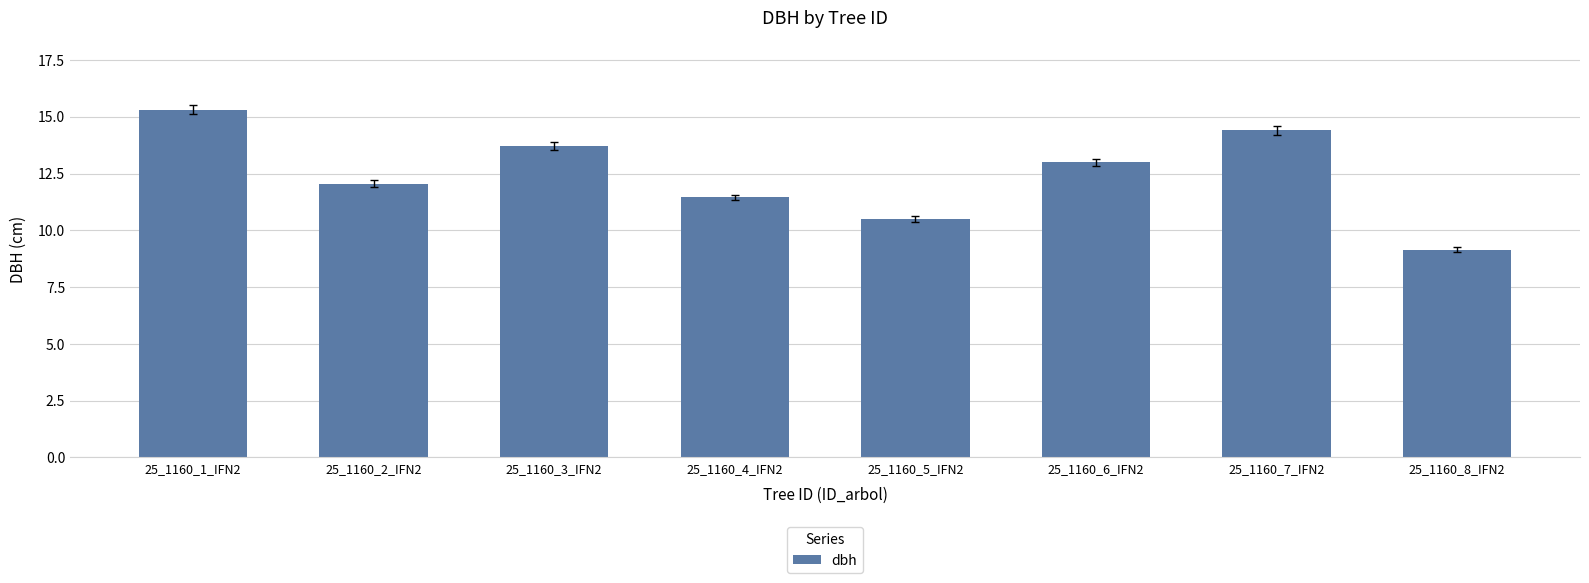

How many values are below 13?

4